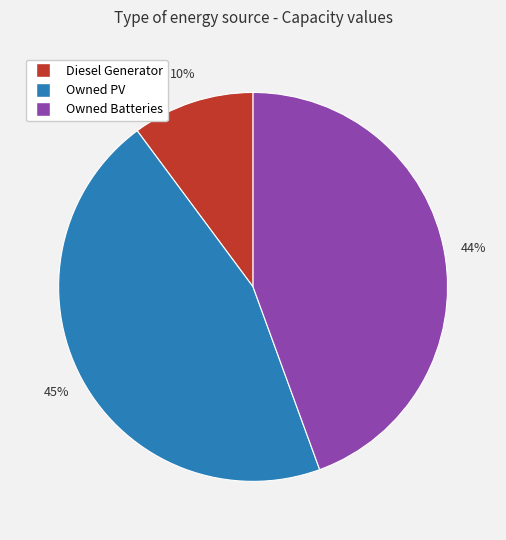

To the nearest percent, what percentage of the pie is Owned PV?

45%